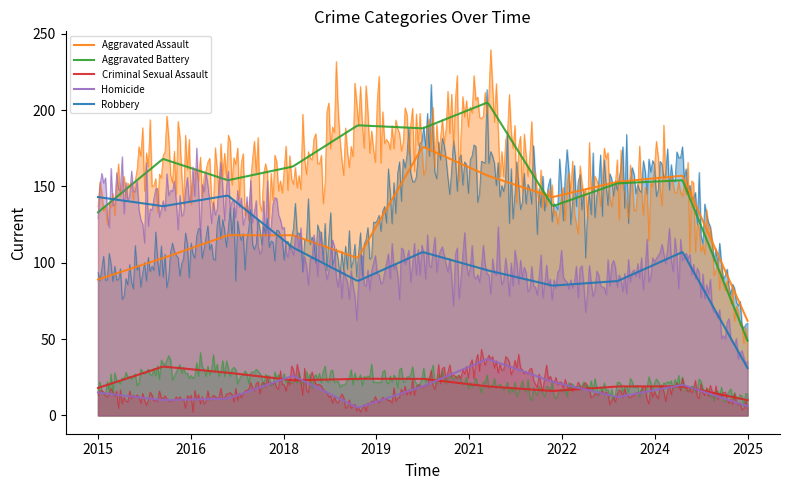

Which category has the highest value in the Robbery series?

2017